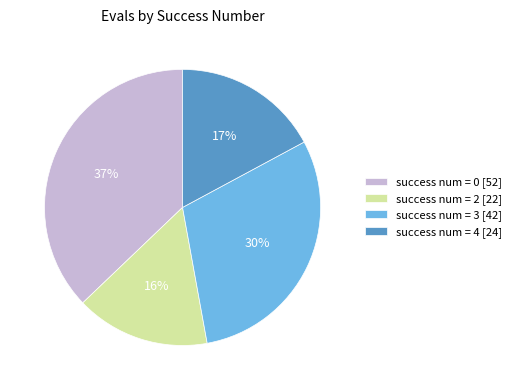

Combined, do success num = 2 [22] and success num = 0 [52] account for over 50%?

Yes